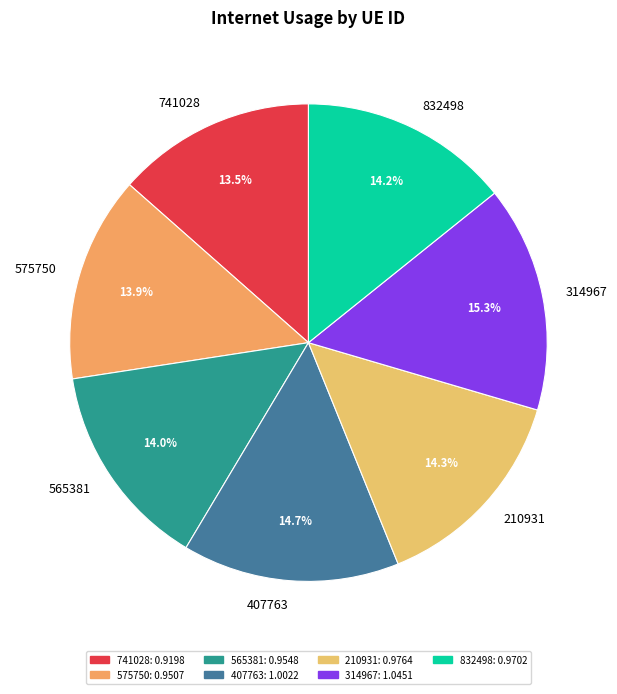

Is 741028 the majority of the pie?

No